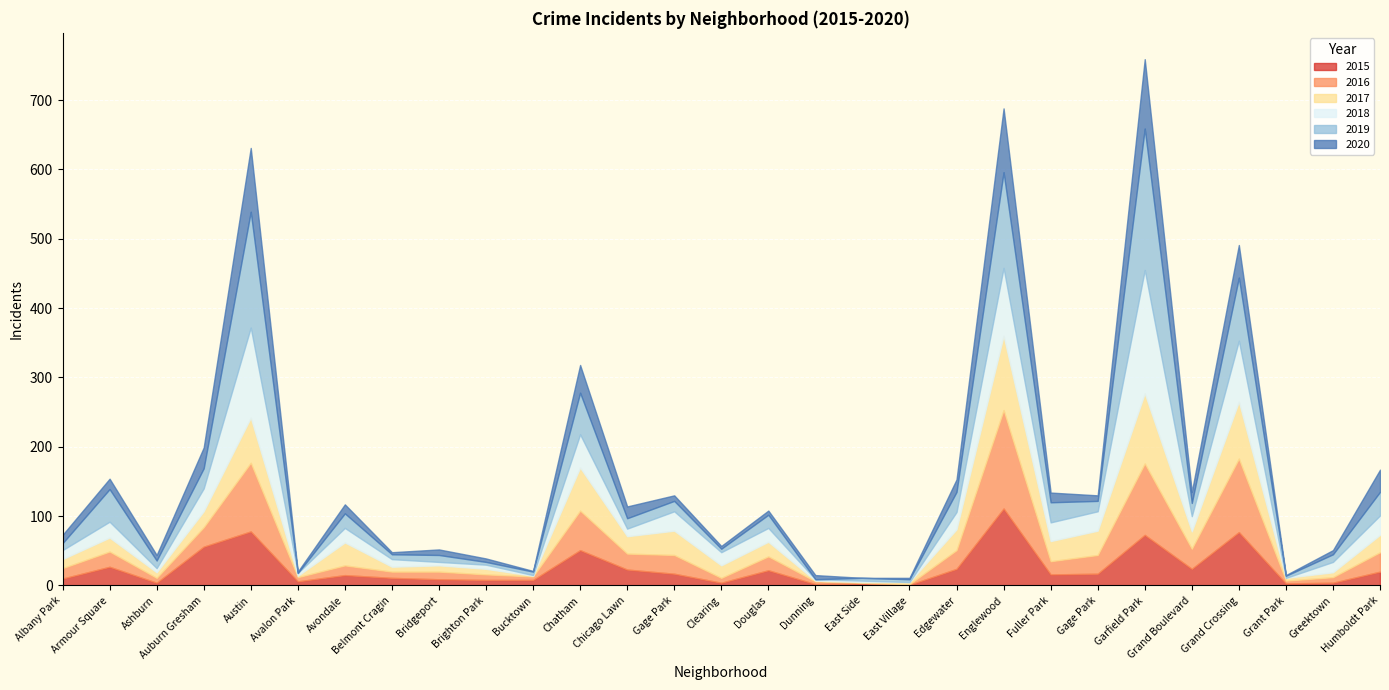

What are all the series names shown in the legend?

2015, 2016, 2017, 2018, 2019, 2020